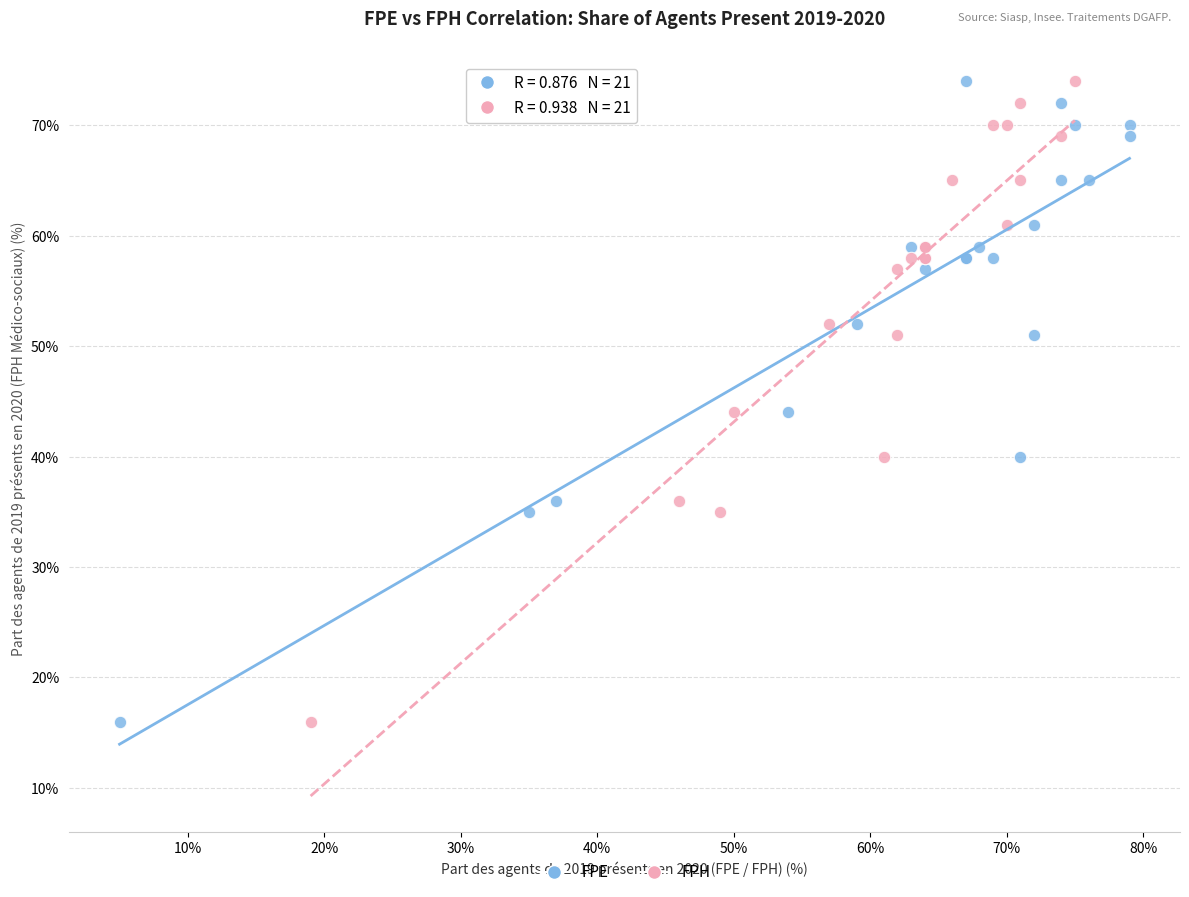

What are all the series names shown in the legend?

FPE, FPH